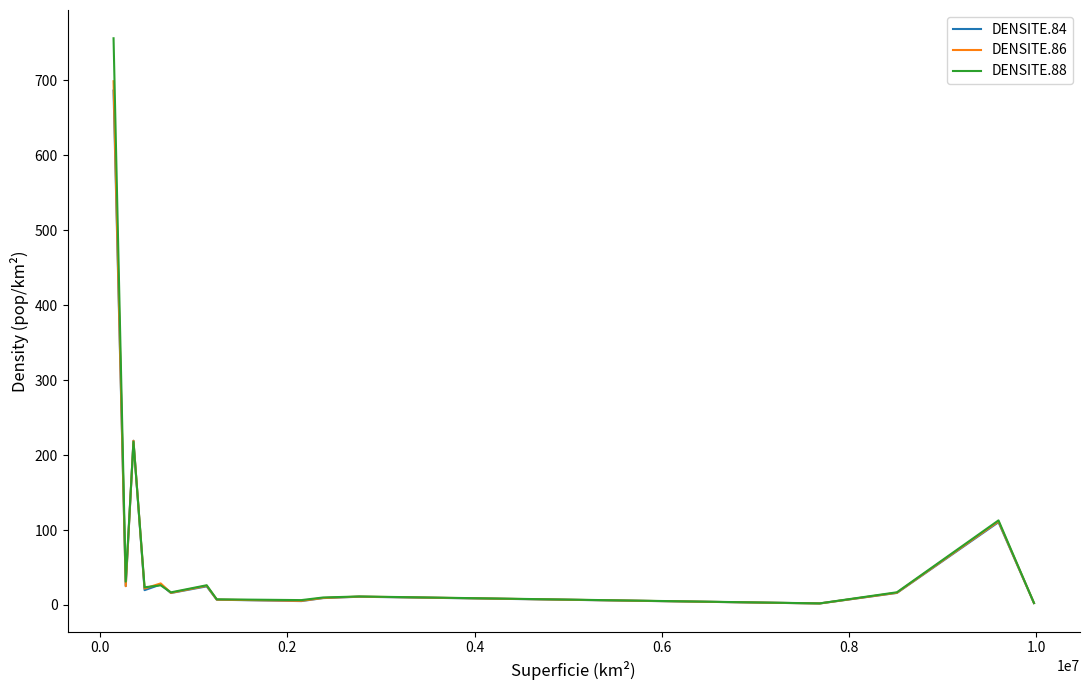

What is the greatest value displayed?

755.9